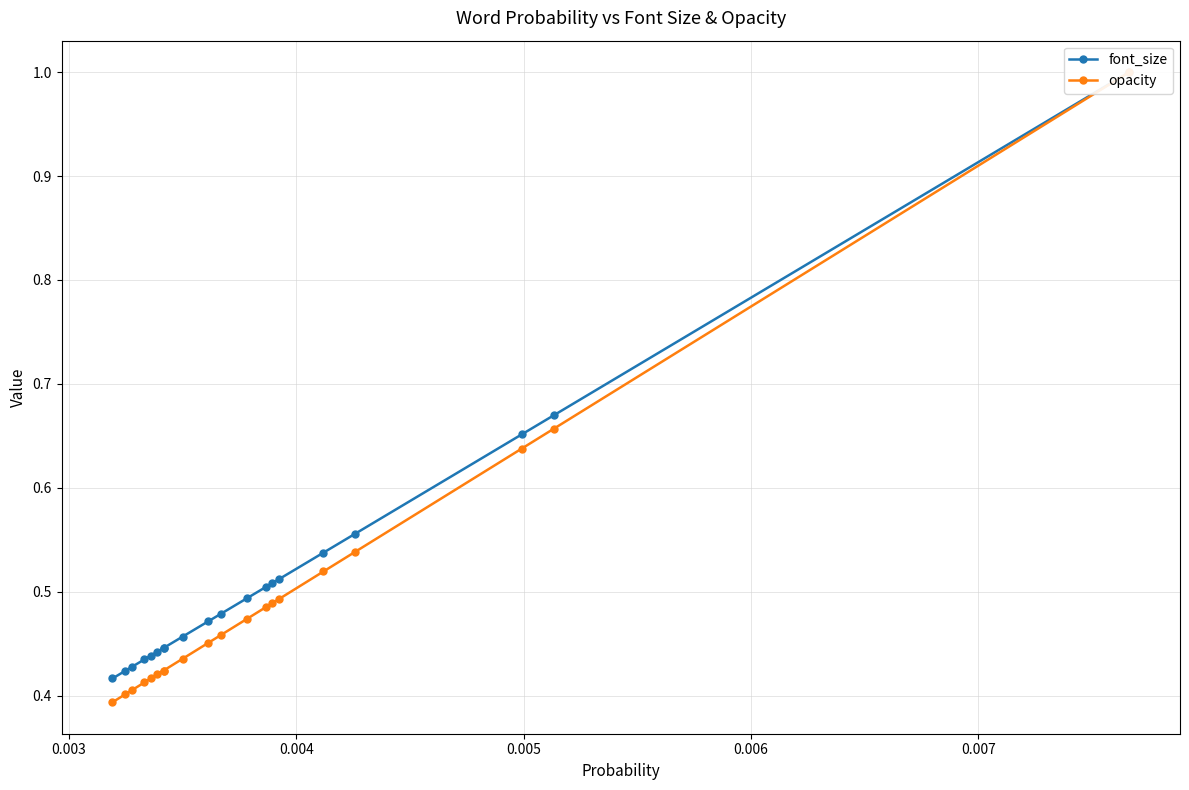

What is the difference between the maximum and minimum values in the font_size series?

0.6